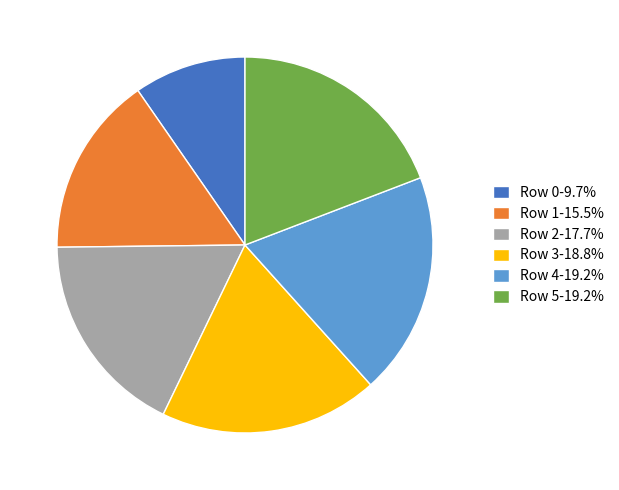

Does Row 4 represent more than half of the total?

No